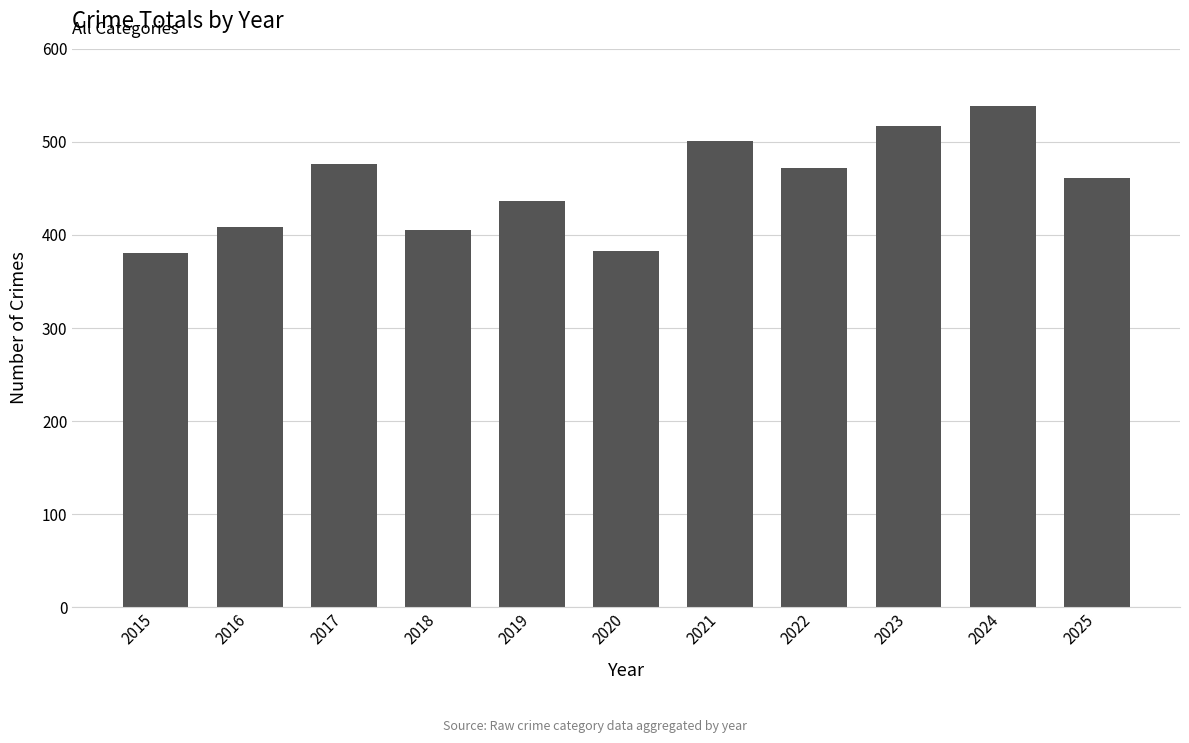

What is the greatest value displayed?

539